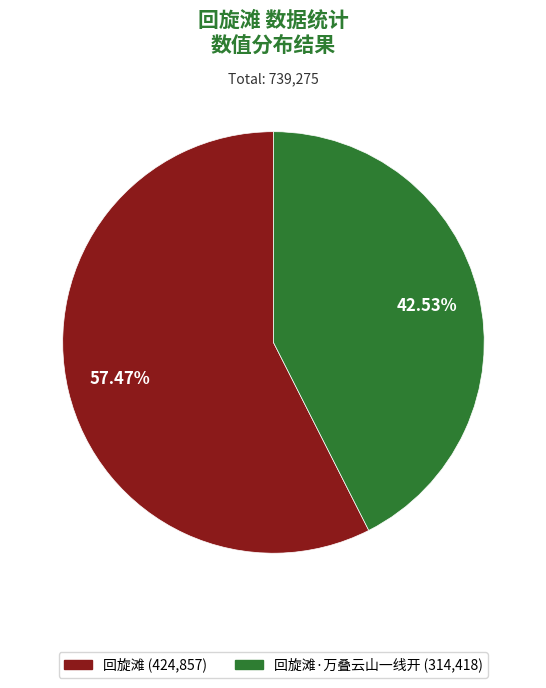

How many segments does this pie chart have?

2